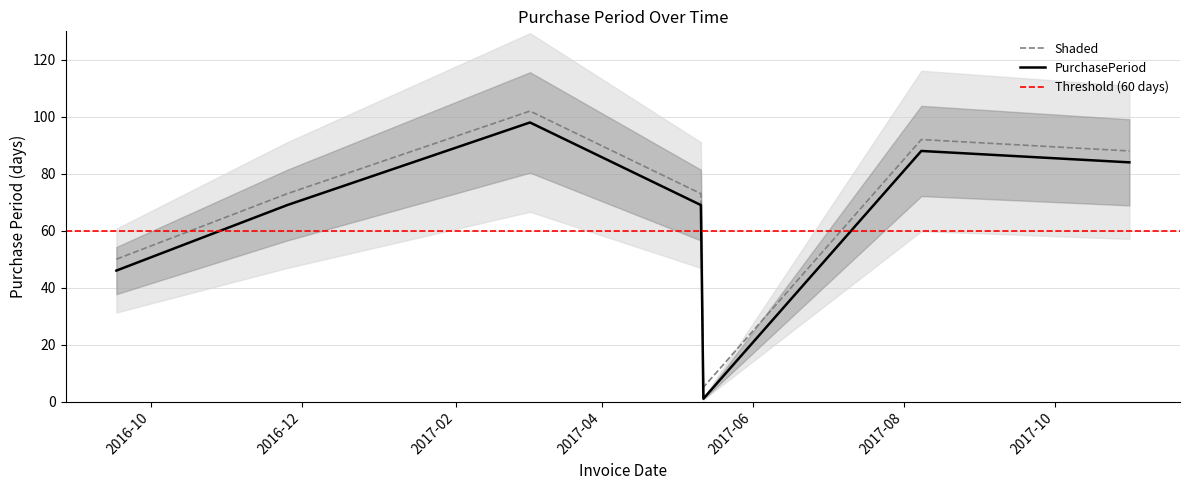

What is the maximum value for PurchasePeriod?

98